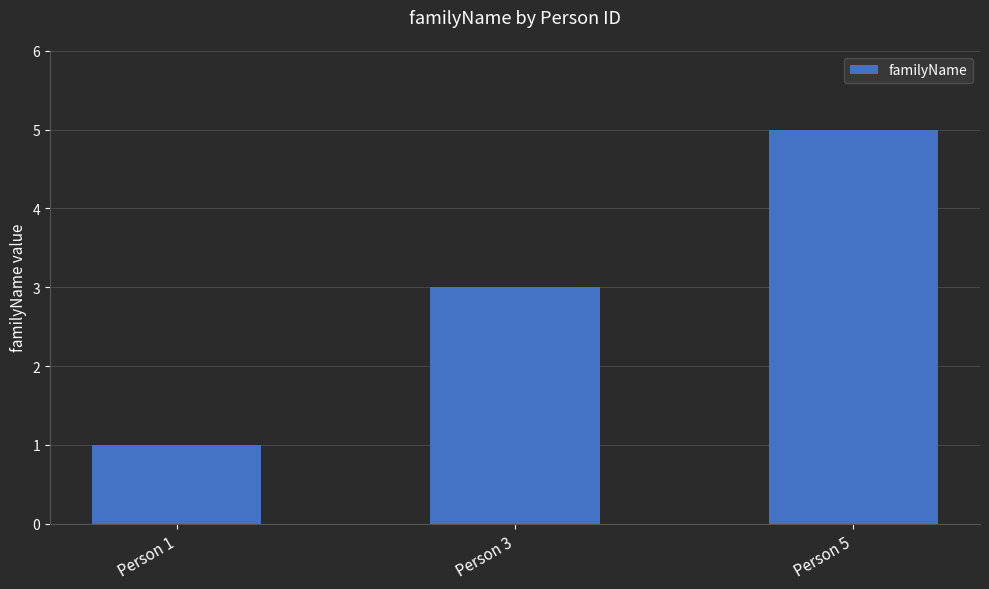

The value at Person 5 is 8. True or false?

False